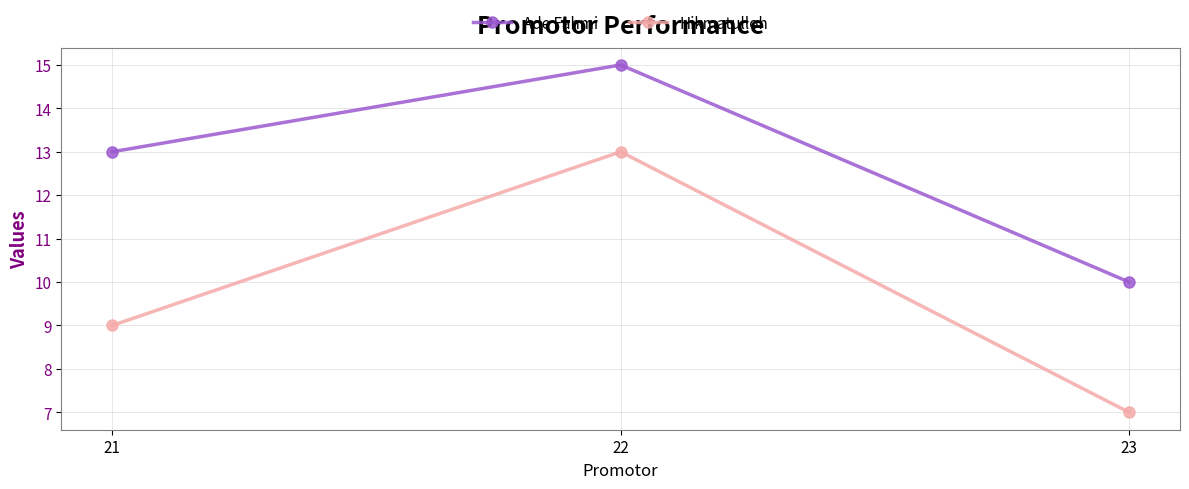

What is the minimum value shown in the chart?

7